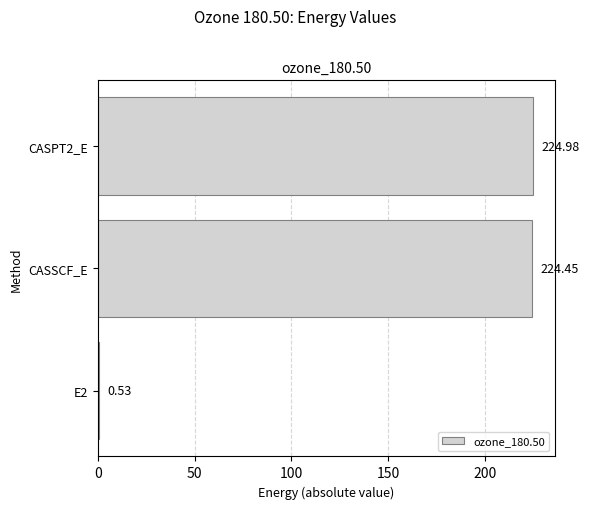

Approximately how many times larger is the value at CASSCF_E compared to CASPT2_E?

1.0